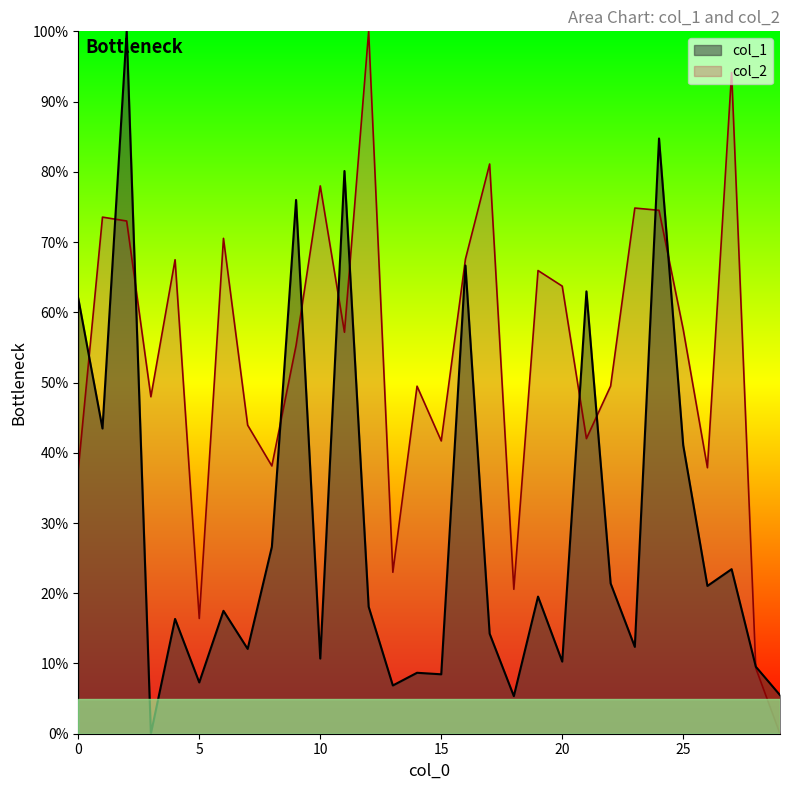

What is the approximate value of col_2 at 3?

0.5